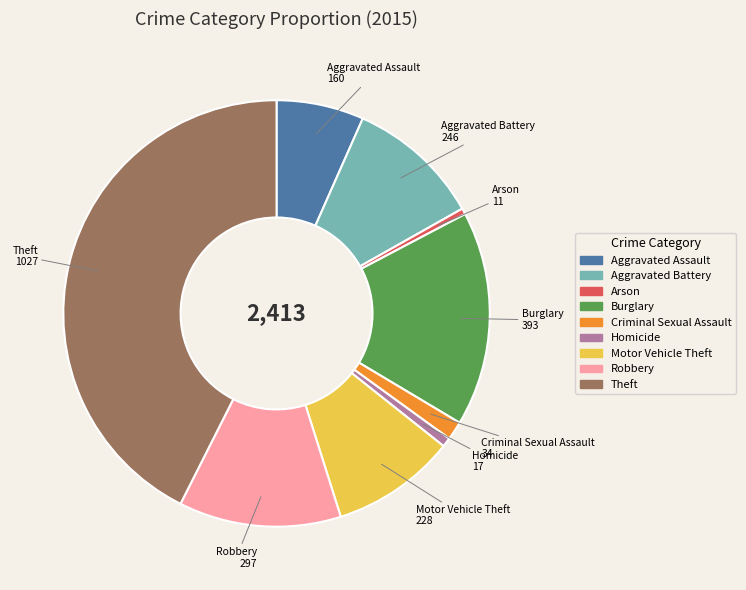

Approximately how many times larger is the value at Theft compared to Aggravated Battery?

4.2